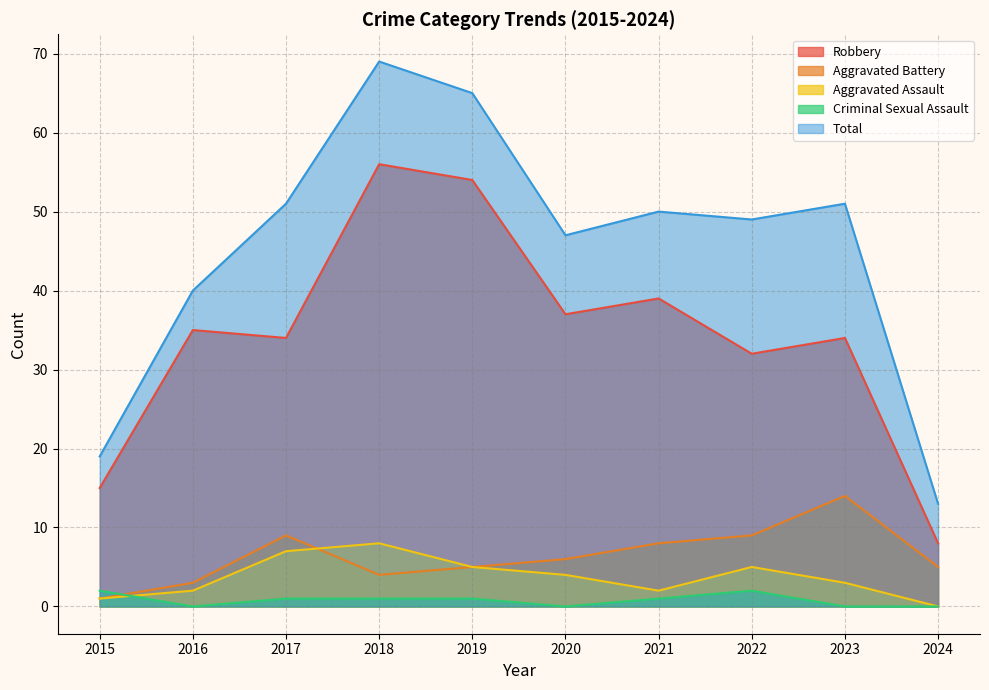

The value of Criminal Sexual Assault at 2018 is 1. True or false?

True